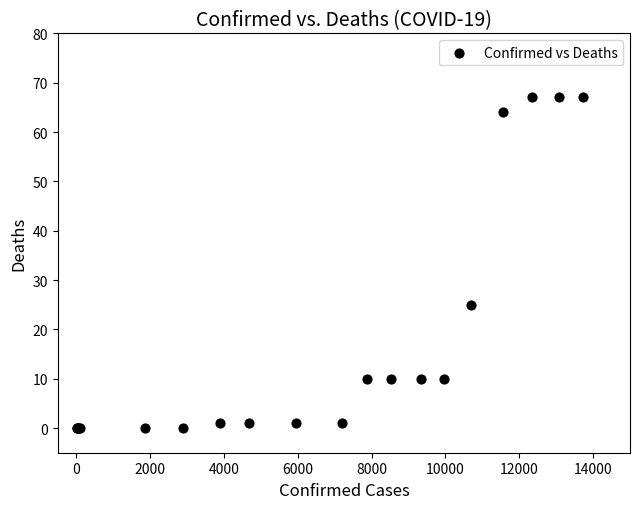

What Y value in the scatter plot is closest to 33?

25